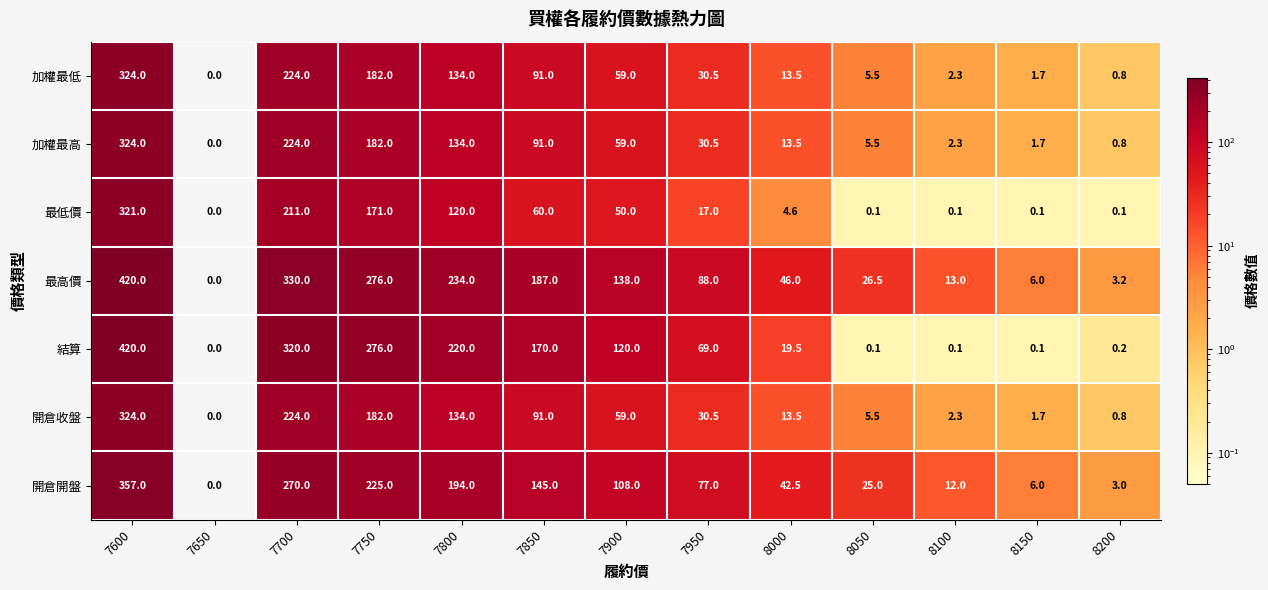

At which category is the sum across all series the highest?

7600